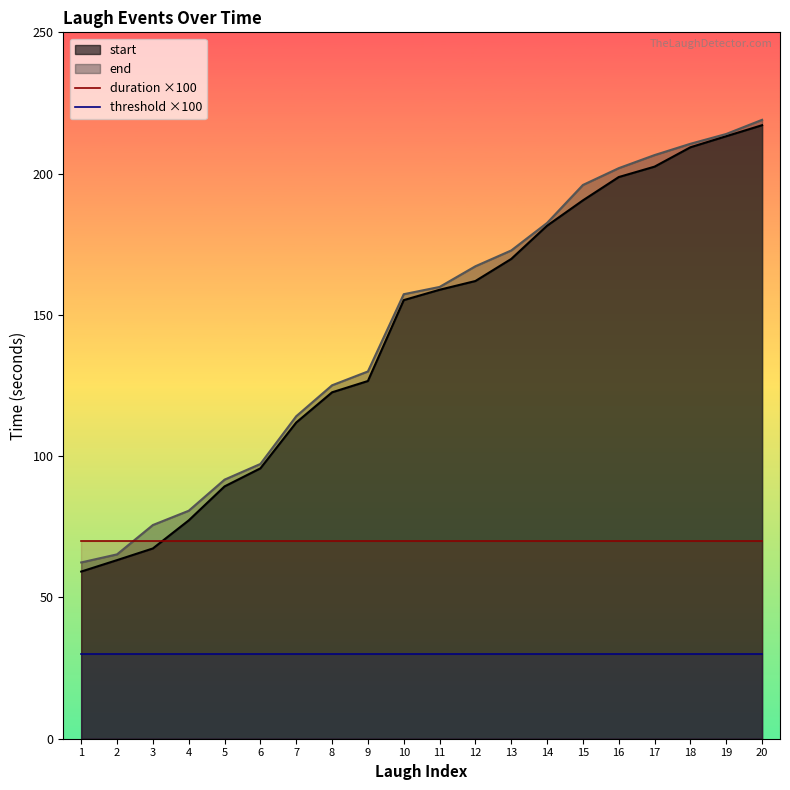

What is the maximum value shown in the chart?

219.0